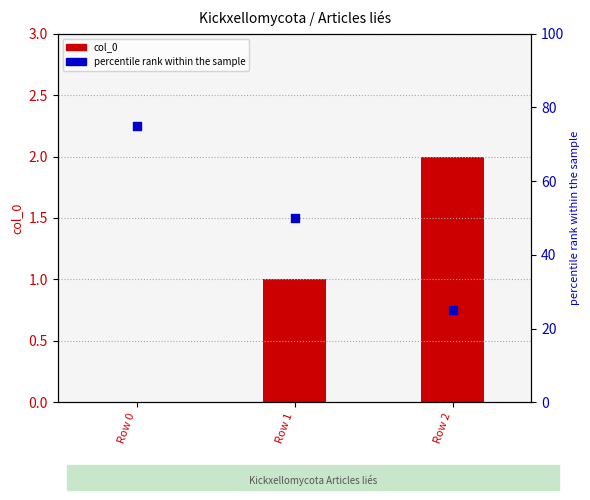

Which series contains the highest Y value?

percentile rank within the sample